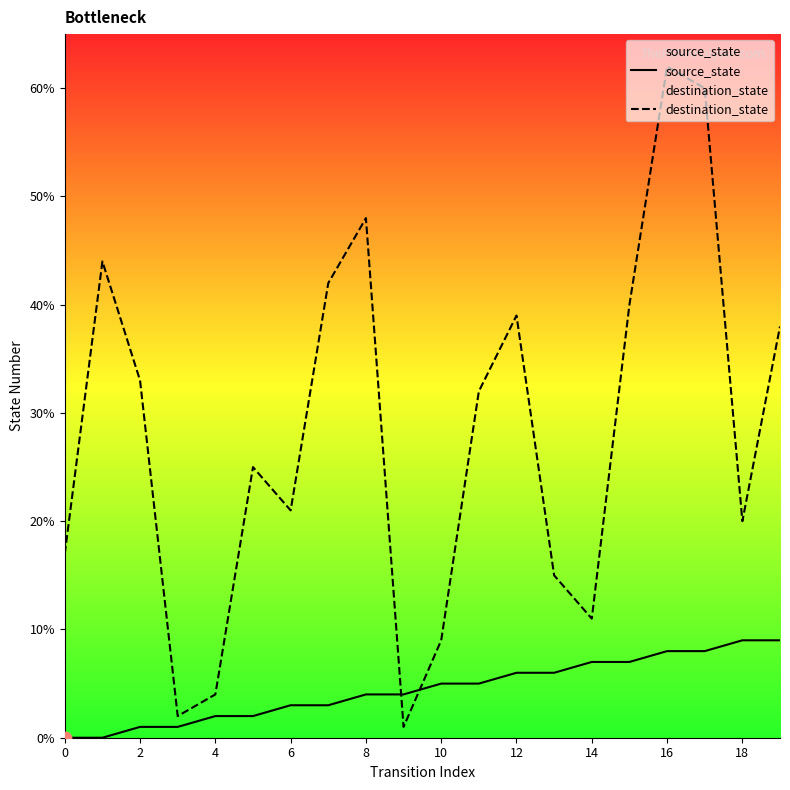

What are all the series names shown in the legend?

source_state, destination_state